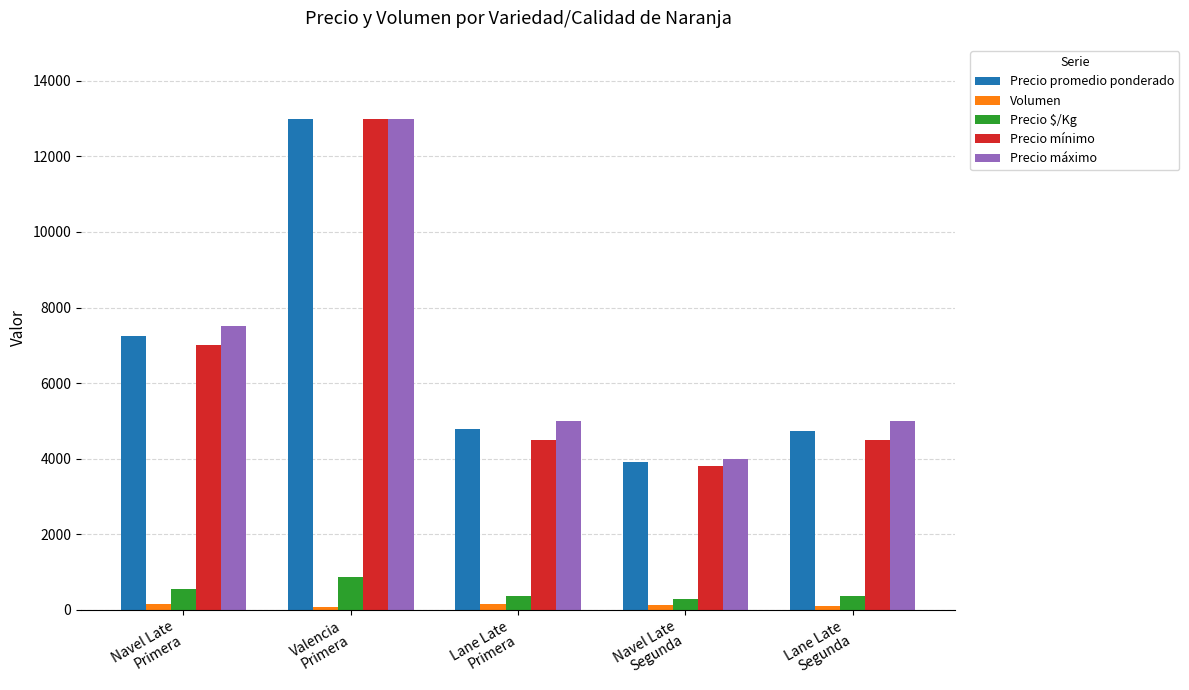

Is the value of Precio máximo at Lane Late
Primera greater than the value of Precio promedio ponderado at Valencia
Primera?

No